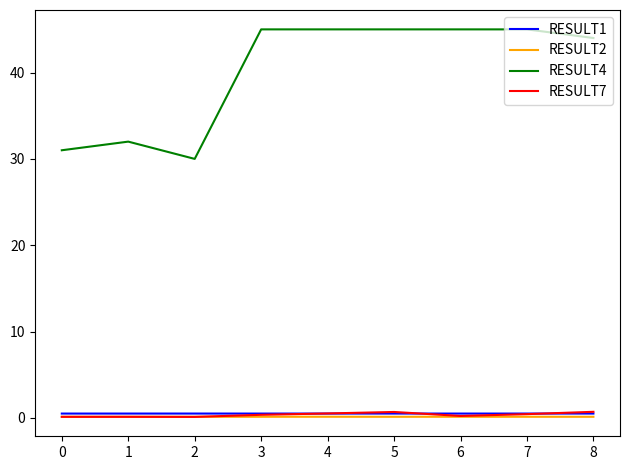

True or false: RESULT4 and RESULT1 cross at least once.

False